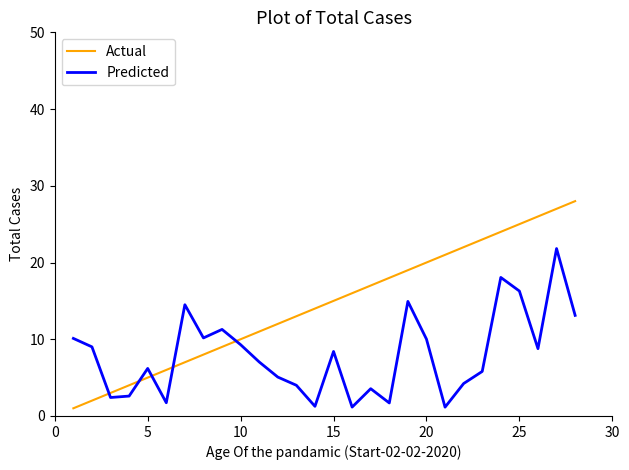

List the series in order of their overall mean, lowest first.

Predicted, Actual